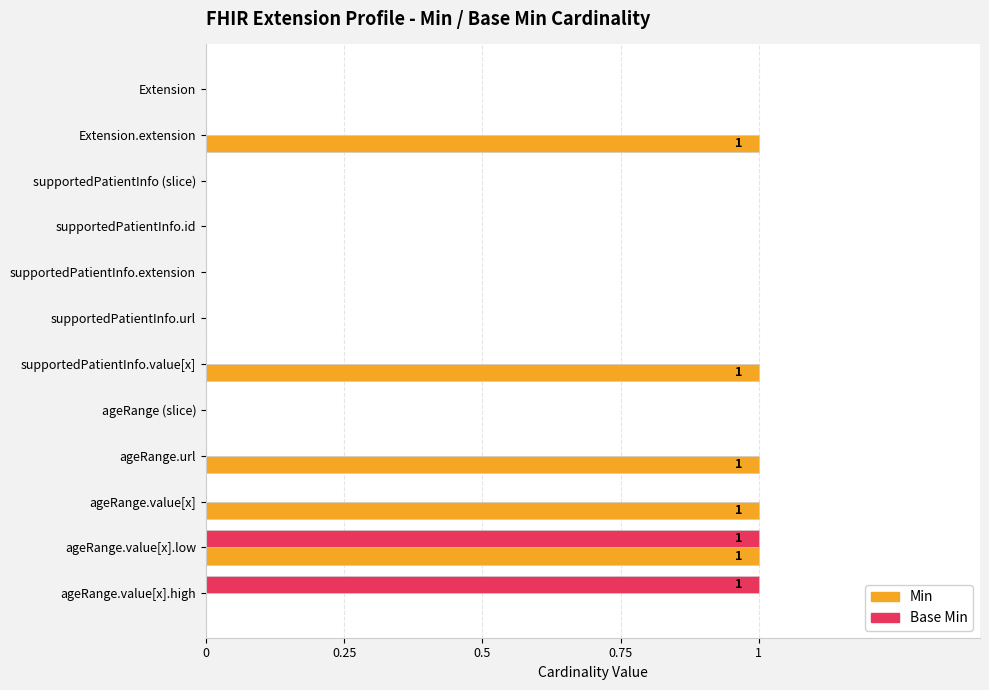

How many series are shown in this chart?

2